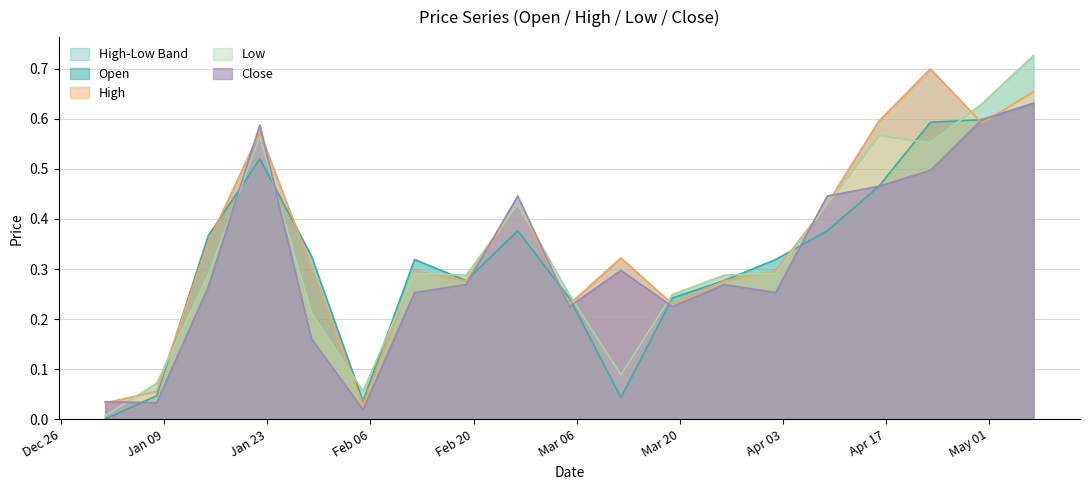

Which series has the largest range (max minus min)?

Low